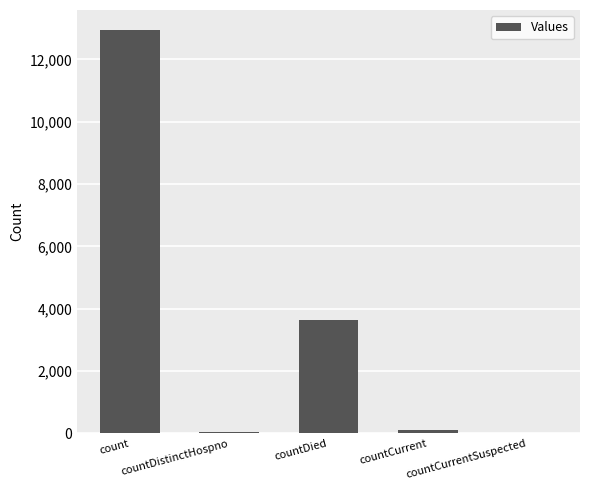

Is it true that the value at count is 18707?

False